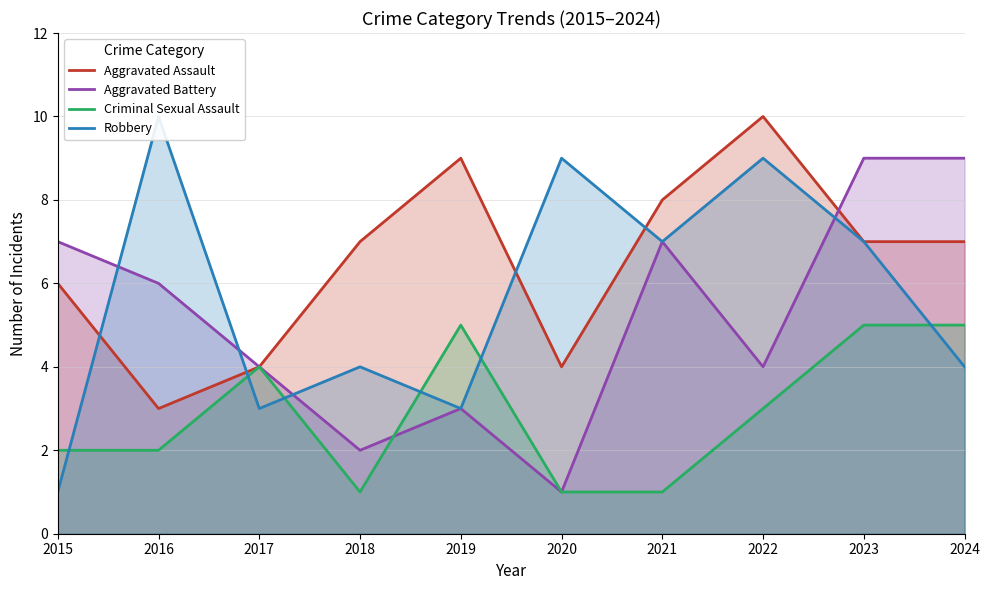

Reading left to right, list all the values displayed in this chart.

Aggravated Assault: 2015=6	2016=3	2017=4	2018=7	2019=9	2020=4	2021=8	2022=10	2023=7	2024=7
Aggravated Battery: 2015=7	2016=6	2017=4	2018=2	2019=3	2020=1	2021=7	2022=4	2023=9	2024=9
Criminal Sexual Assault: 2015=2	2016=2	2017=4	2018=1	2019=5	2020=1	2021=1	2022=3	2023=5	2024=5
Robbery: 2015=1	2016=10	2017=3	2018=4	2019=3	2020=9	2021=7	2022=9	2023=7	2024=4